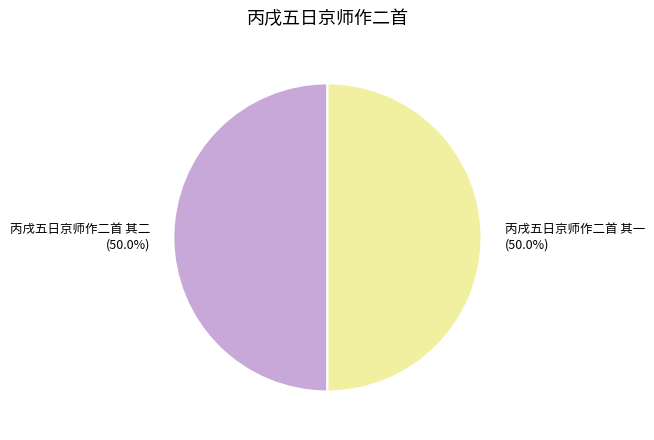

Approximately how many times larger is the value at 丙戌五日京师作二首 其二 compared to 丙戌五日京师作二首 其一?

1.0